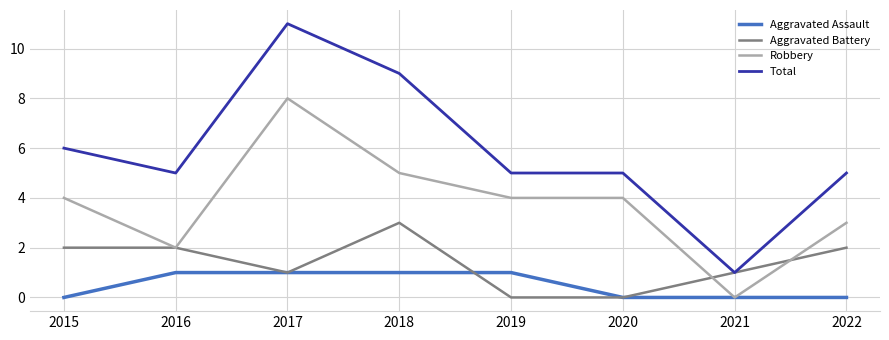

At which category does the chart reach its peak across all series?

2017